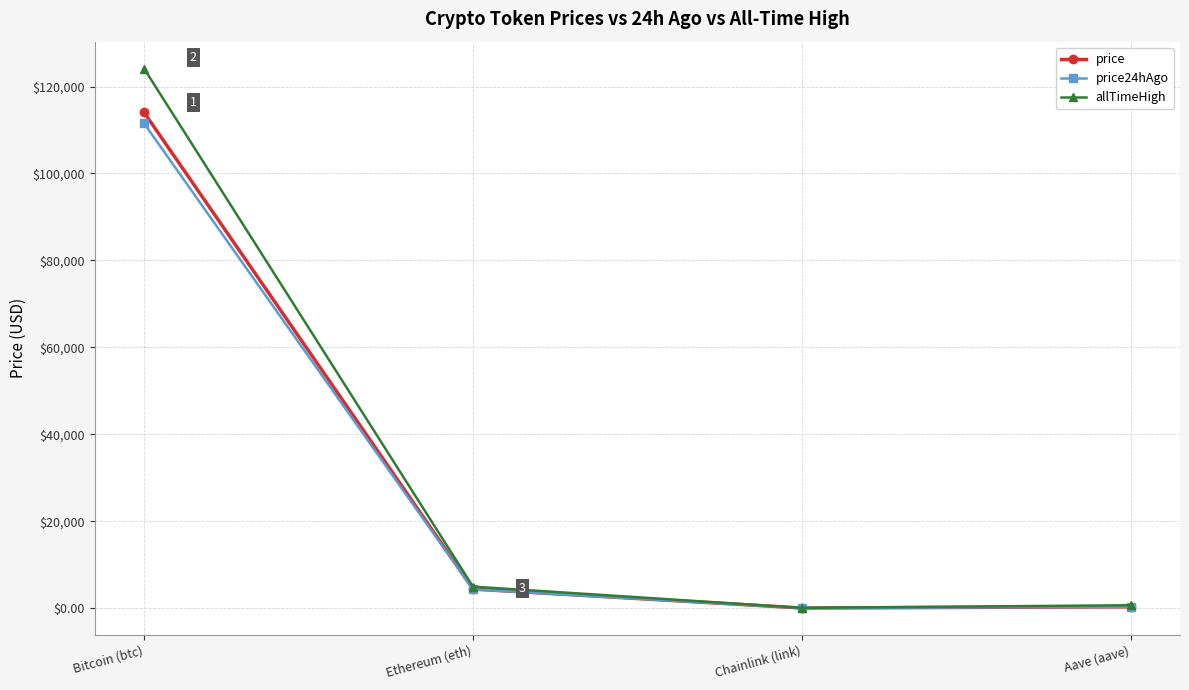

List the series in order of their peak value, highest first.

allTimeHigh, price, price24hAgo